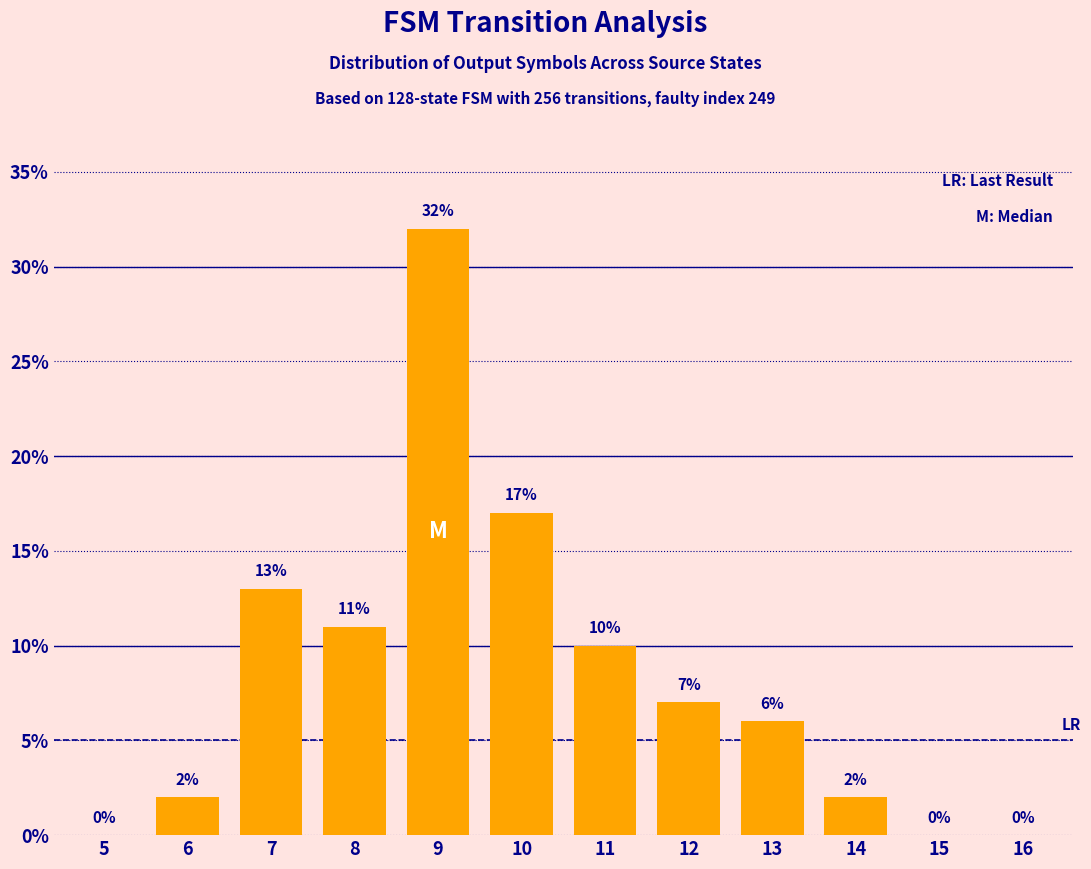

Does the chart contain stacked bars?

No